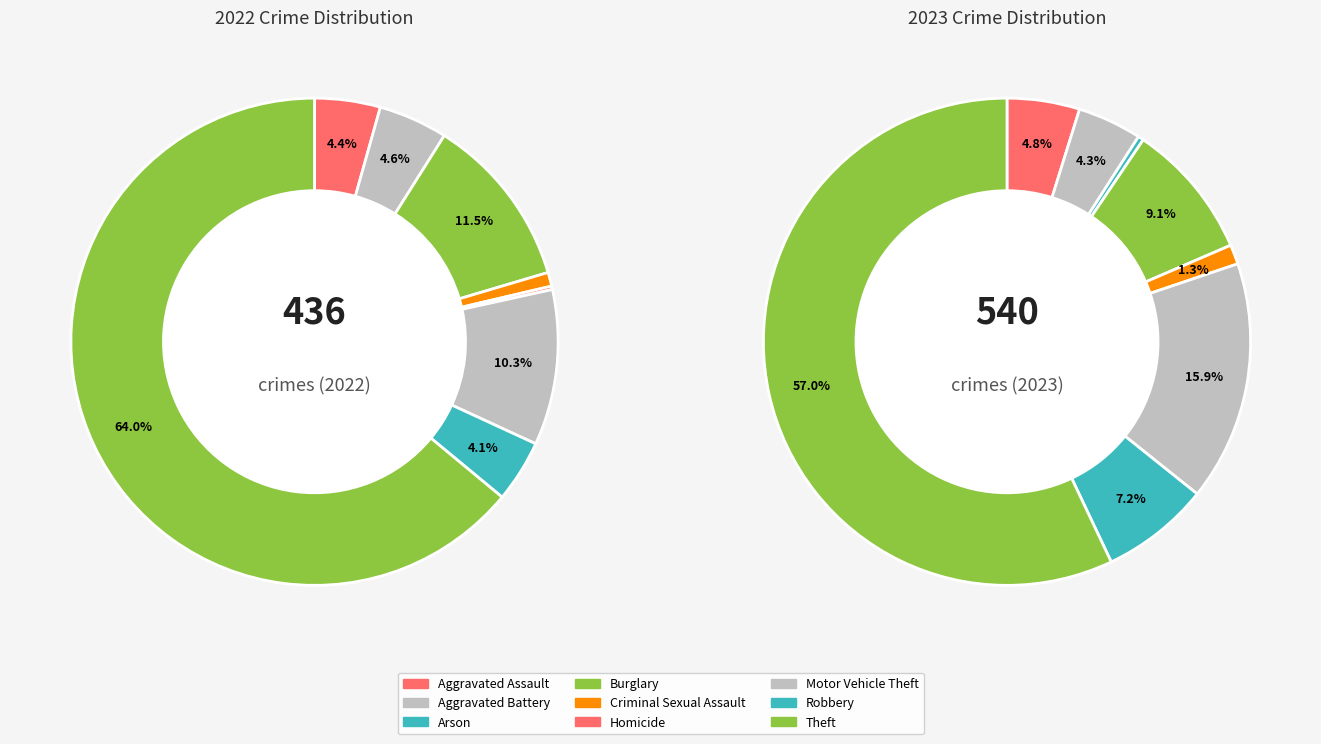

What percentage do 8 and 7 together represent?

68.1%